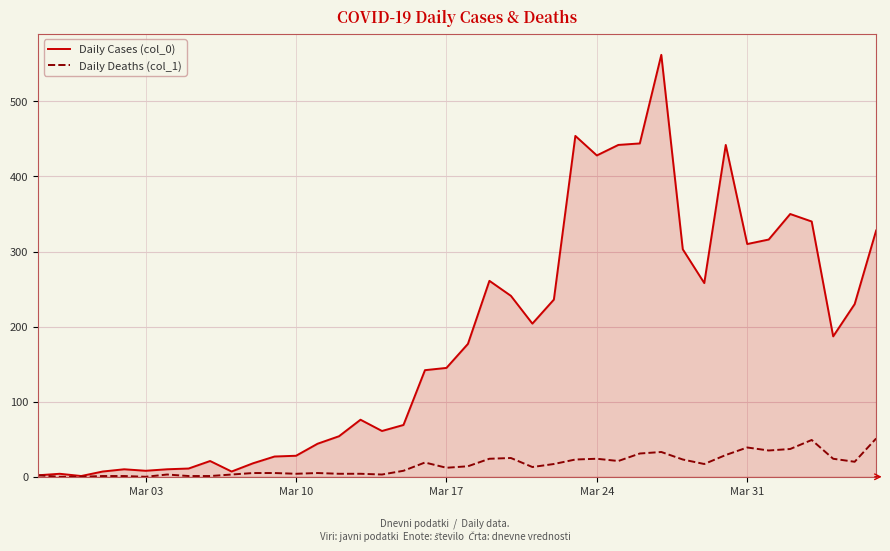

Rank the series by their maximum value, from highest to lowest.

Daily Cases (col_0), Daily Deaths (col_1)